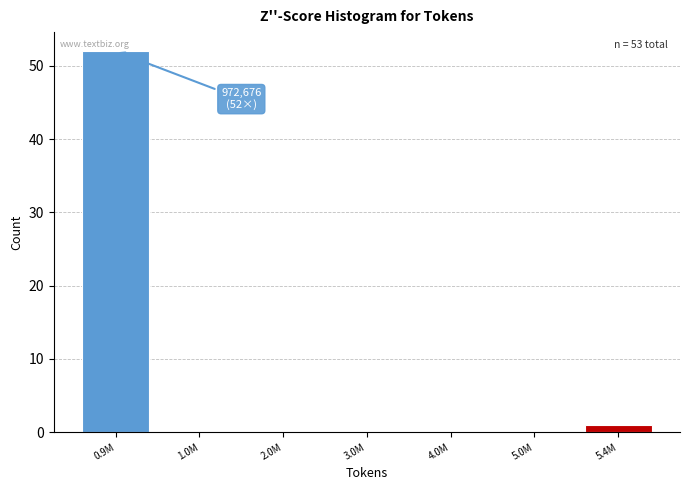

Reading left to right, list all the values displayed in this chart.

0.9M=52	1.0M=0	2.0M=0	3.0M=0	4.0M=0	5.0M=0	5.4M=1